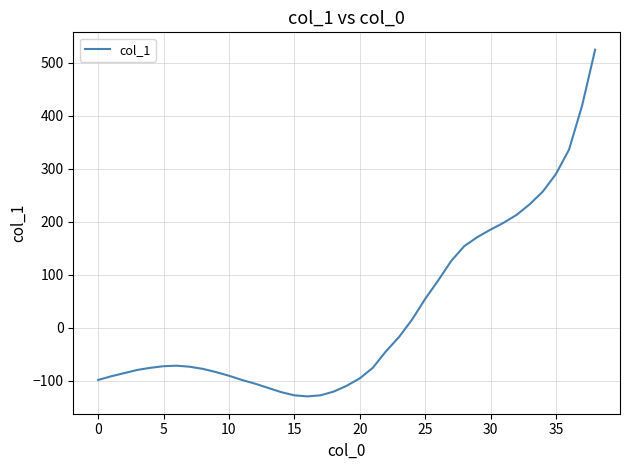

What is the difference between the maximum and minimum values?

655